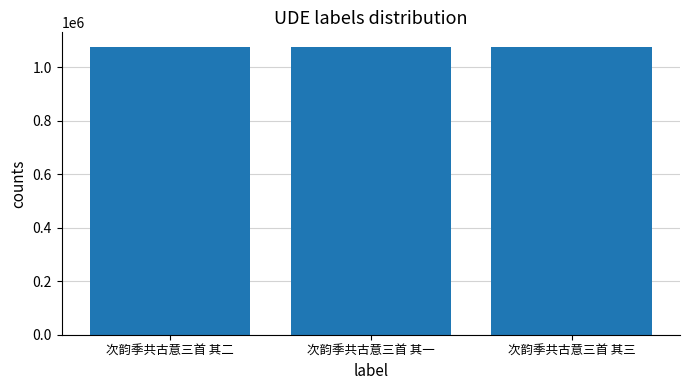

True or false: the data shows 1076070 at 次韵季共古意三首 其三.

True